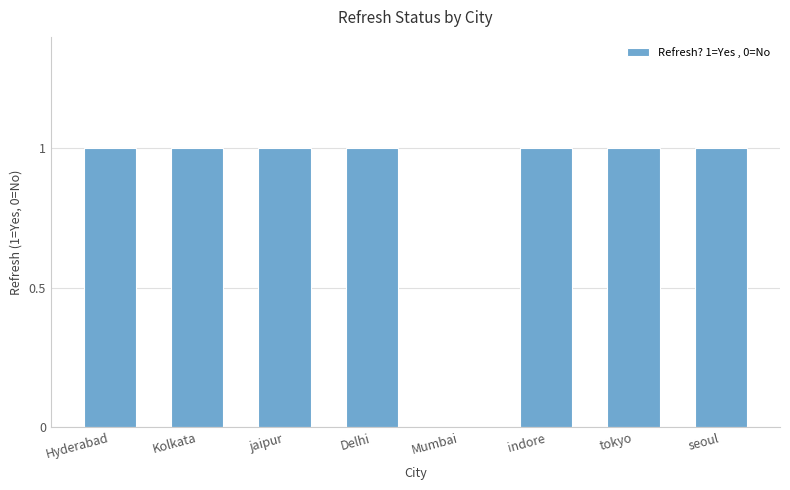

Approximately how many times larger is the value at tokyo compared to Hyderabad?

1.0